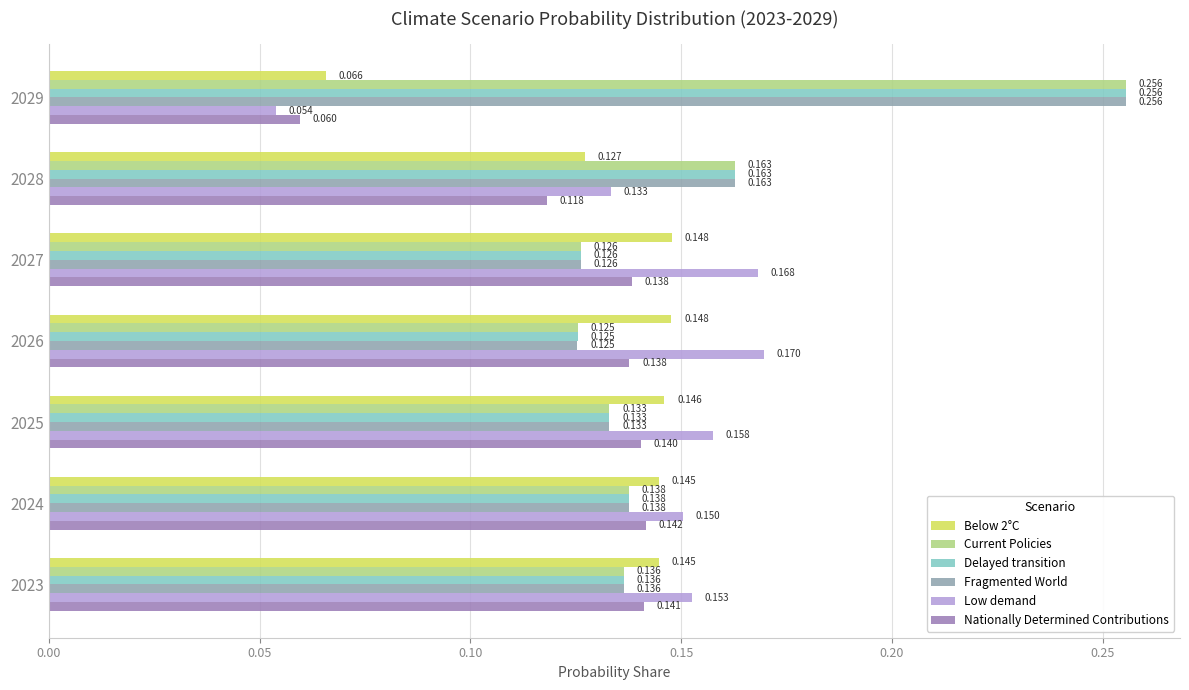

At which label is Nationally Determined Contributions closest to 0?

2029